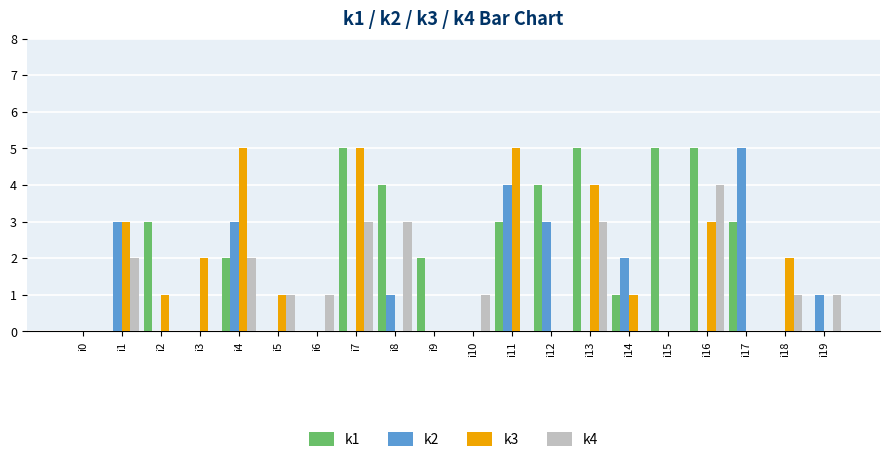

Which category has the highest value in the k2 series?

i17